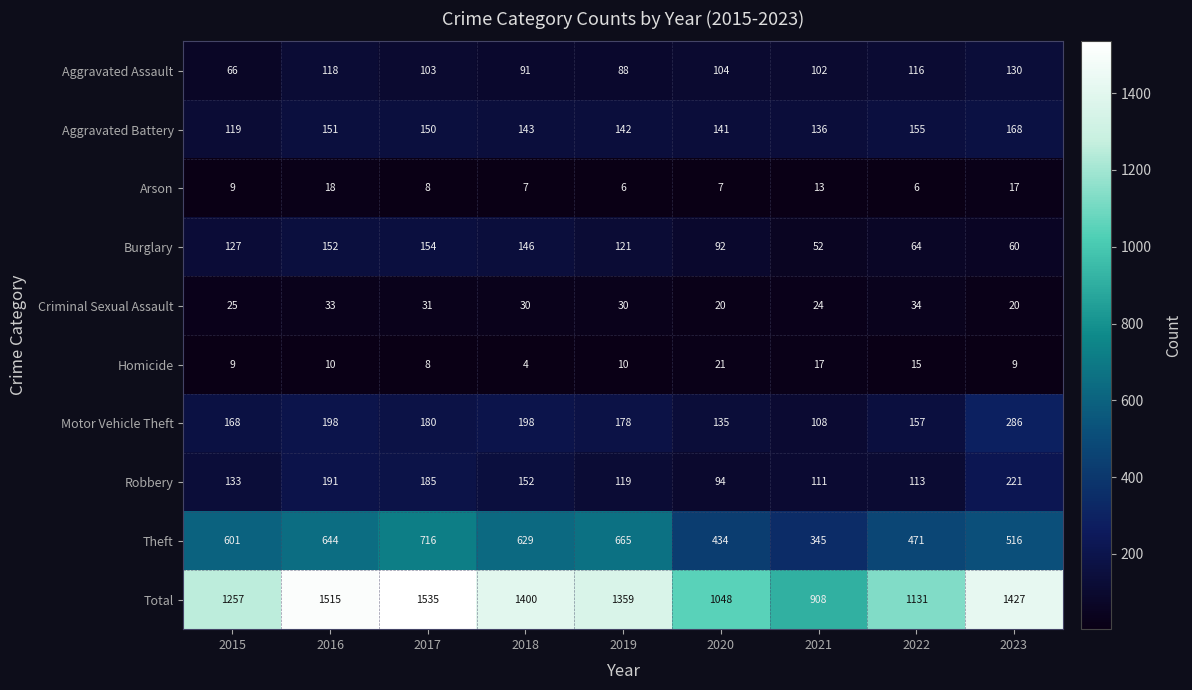

Rank the series by their maximum value, from highest to lowest.

Total, Theft, Motor Vehicle Theft, Robbery, Aggravated Battery, Burglary, Aggravated Assault, Criminal Sexual Assault, Homicide, Arson